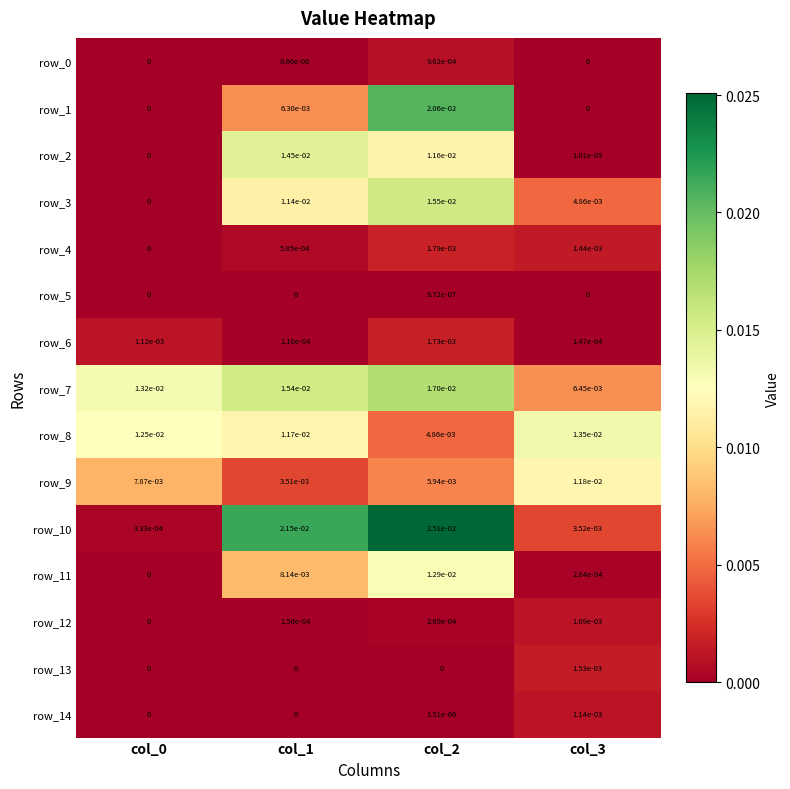

True or false: row_11 has a value of 0.0 at col_3.

True